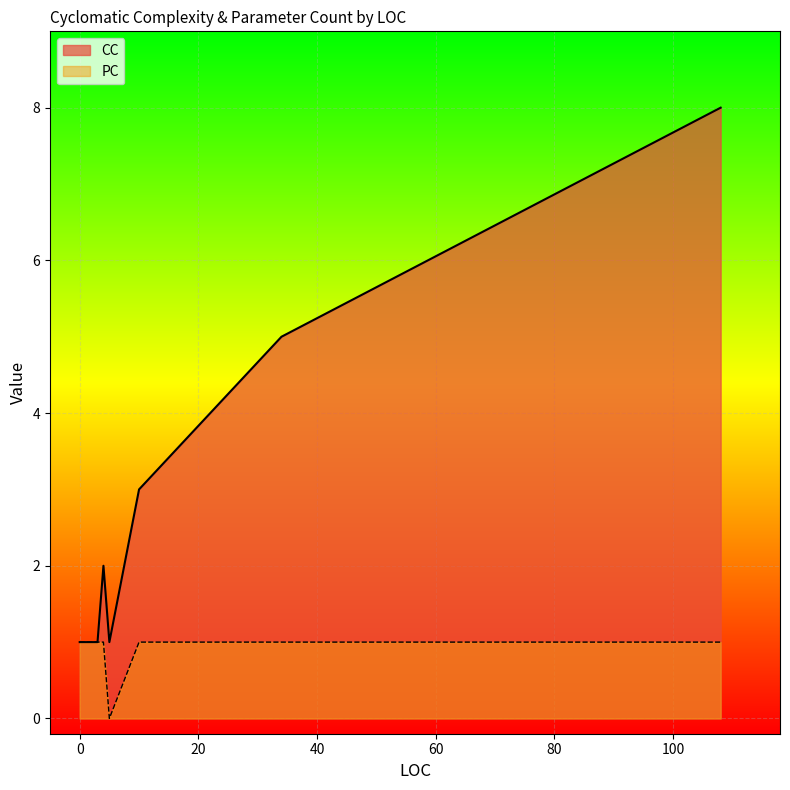

List the series in order of their peak value, highest first.

CC, PC